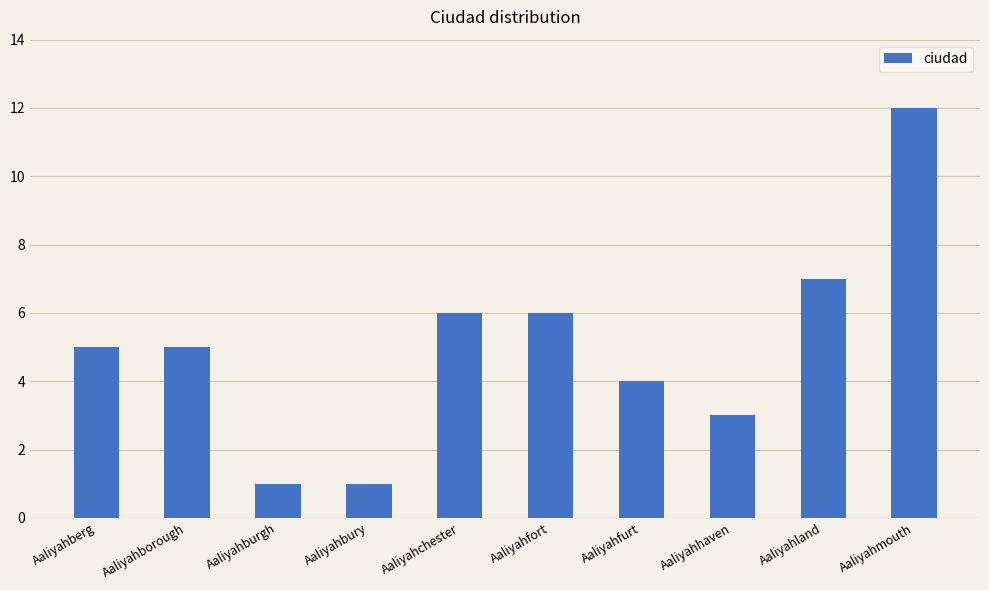

What is the value of the 6th bar from the left?

6